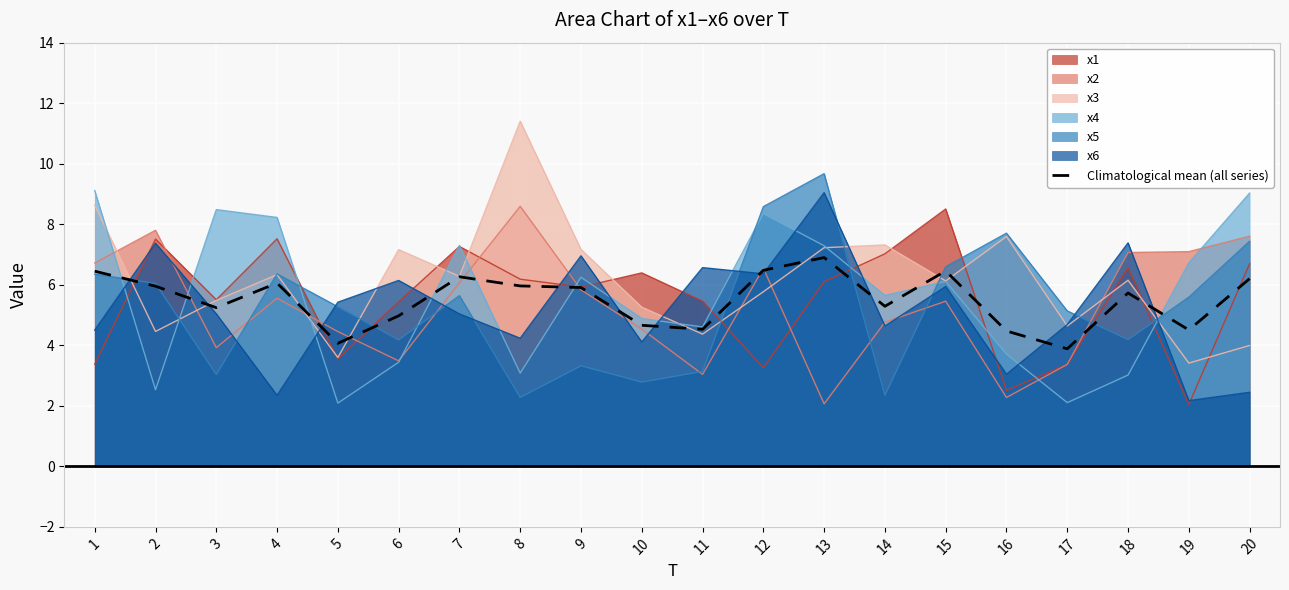

How many values are below 5?

7